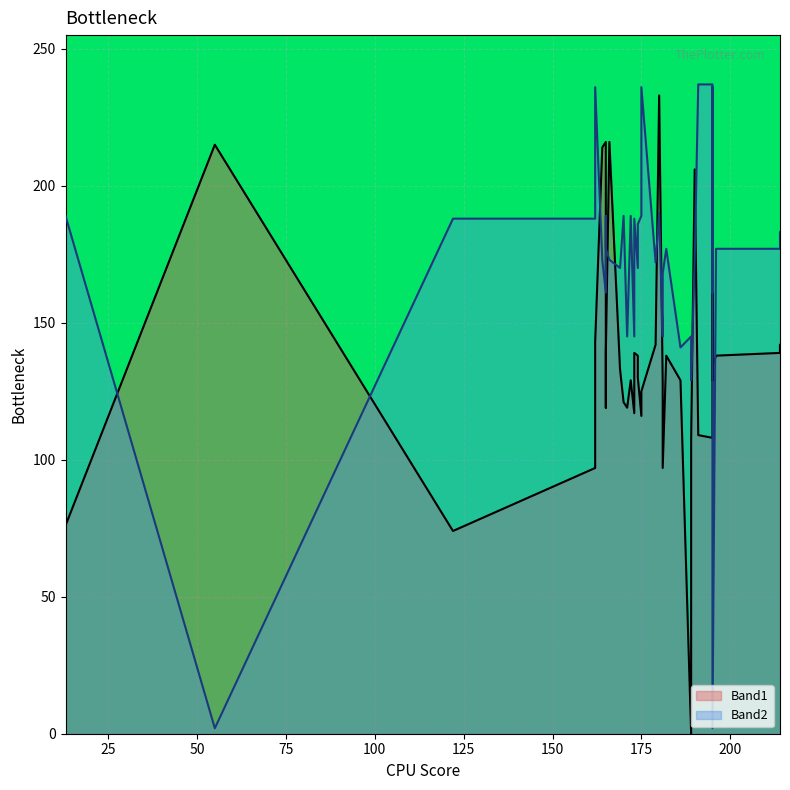

Rank the categories by Band1 value from lowest to highest.

189, 122, 13, 162, 181, 181, 189, 195, 191, 175, 173, 171, 165, 170, 175, 181, 195, 186, 172, 174, 195, 169, 195, 174, 196, 182, 173, 214, 214, 165, 214, 179, 162, 190, 195, 164, 55, 165, 166, 180